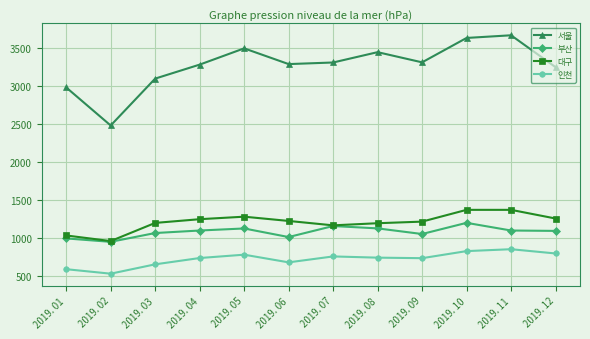

What is the value of the 부산 point at the 7th from the left?

1159